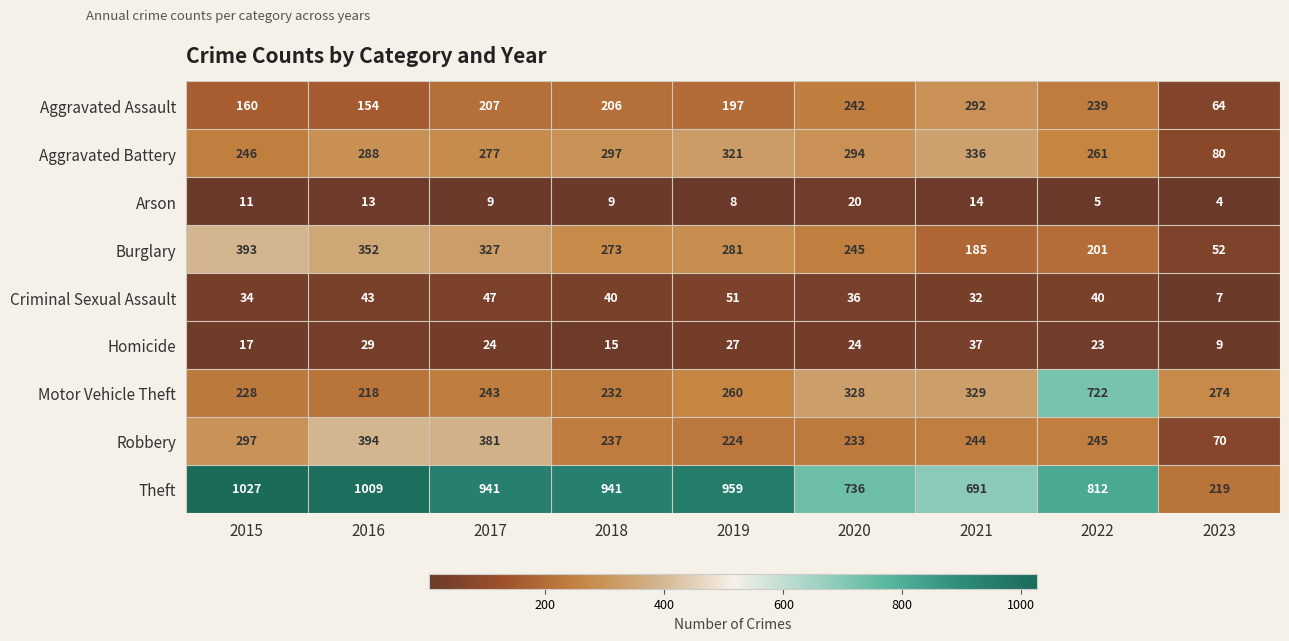

Which series has the largest total across all categories?

Theft